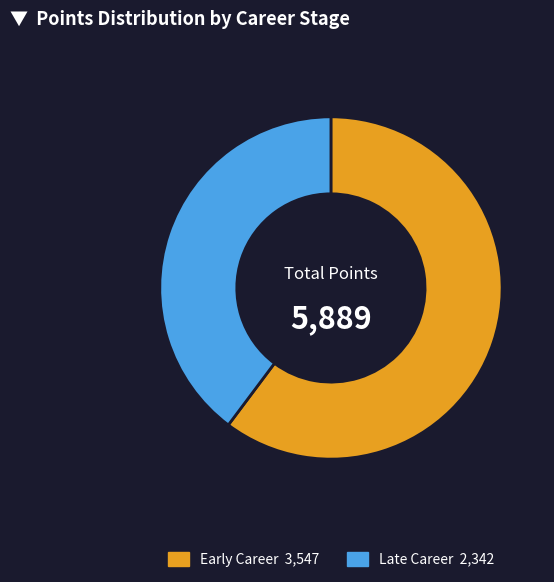

Is there a majority slice in this chart?

Yes